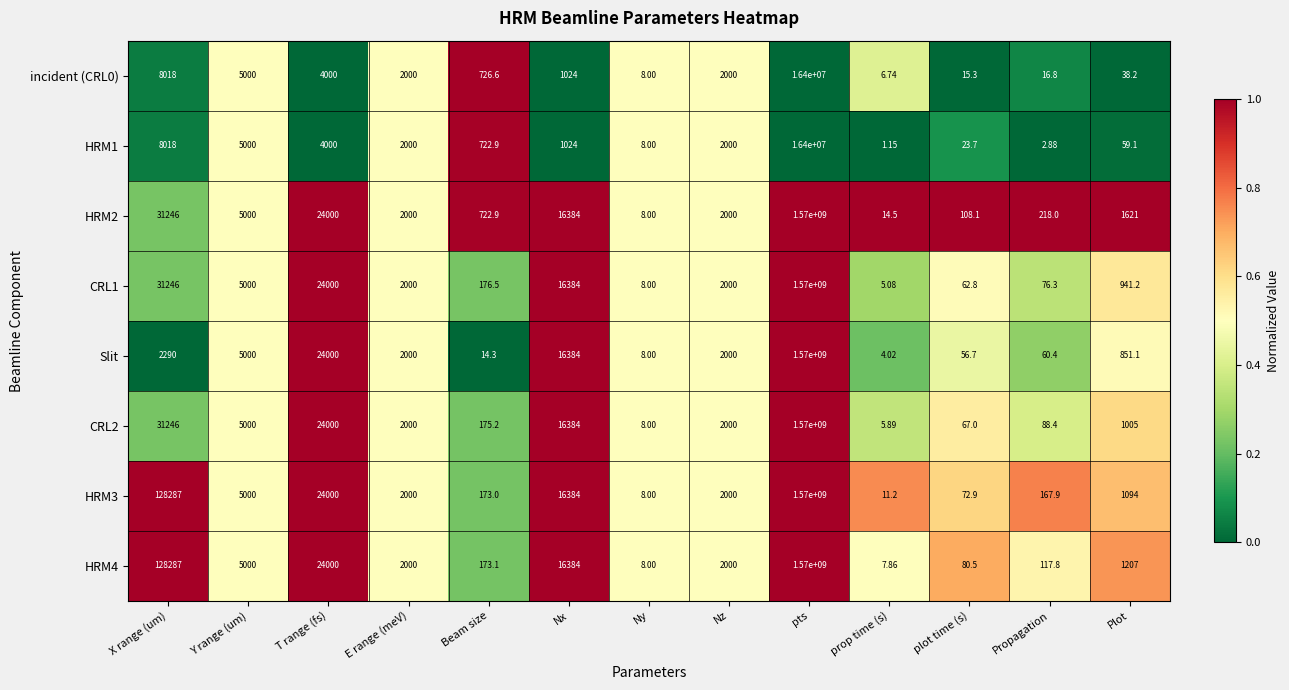

Where does the incident (CRL0) series first go above 1024?

X range (um)